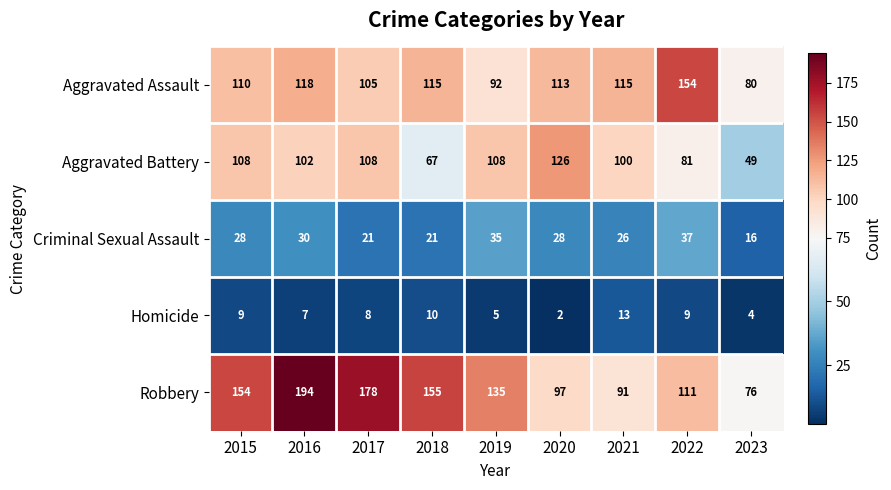

Which series has the largest range (max minus min)?

Robbery